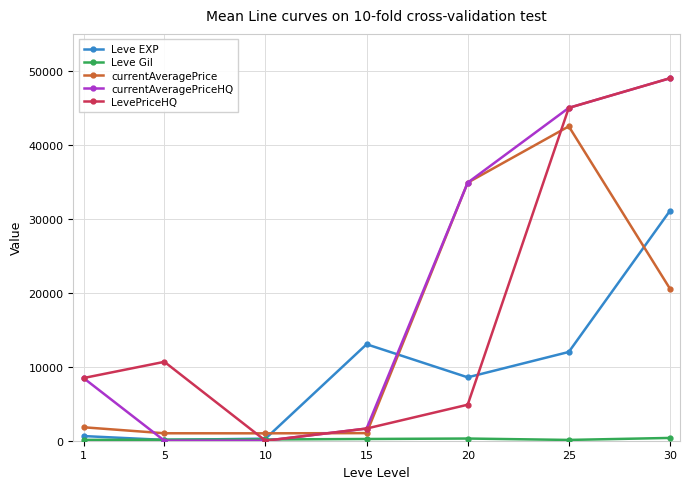

After their last crossing, which series has the higher values: LevePriceHQ or currentAveragePrice?

LevePriceHQ